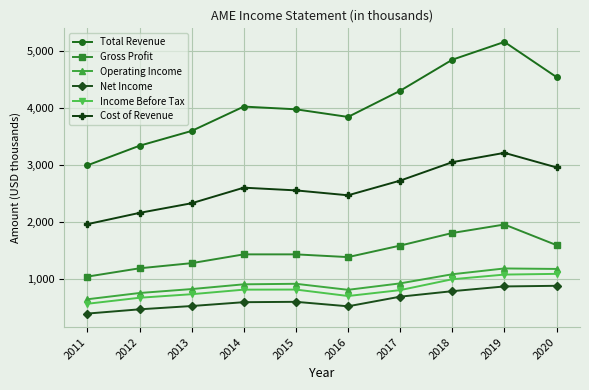

How many lines are shown in the chart?

6